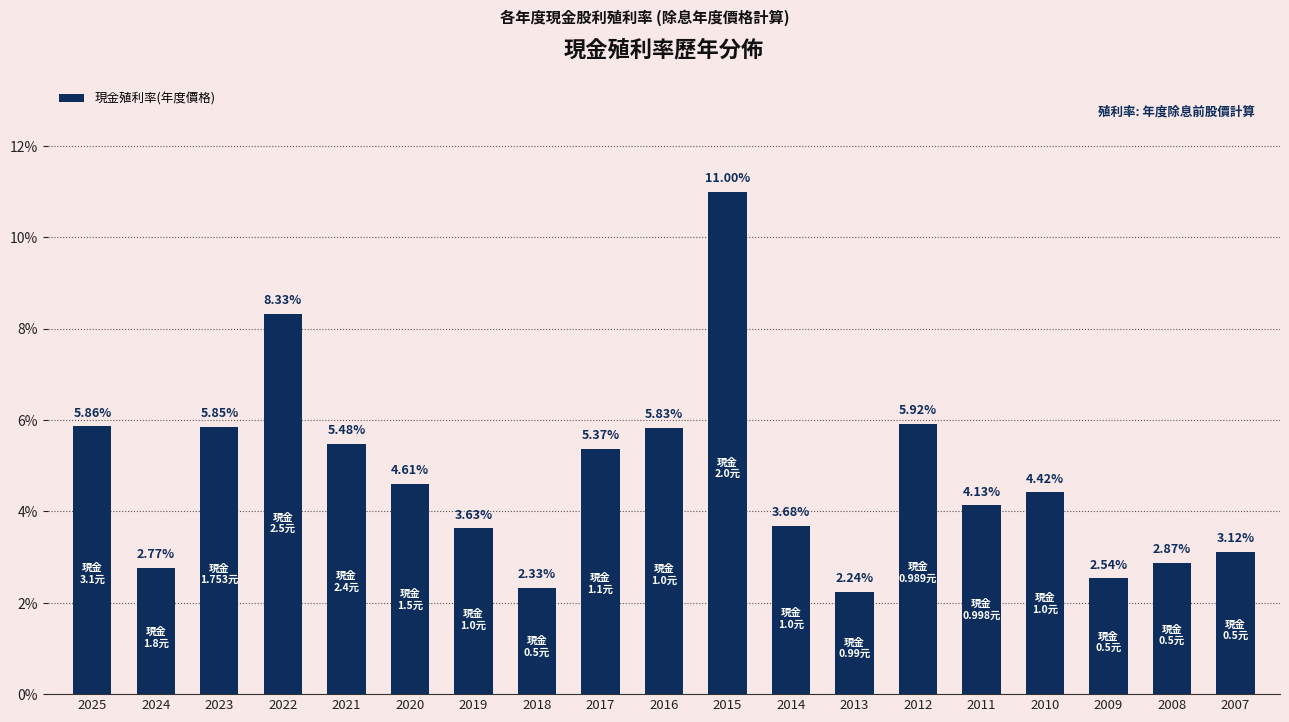

The value at 2022 is 8.3. True or false?

True